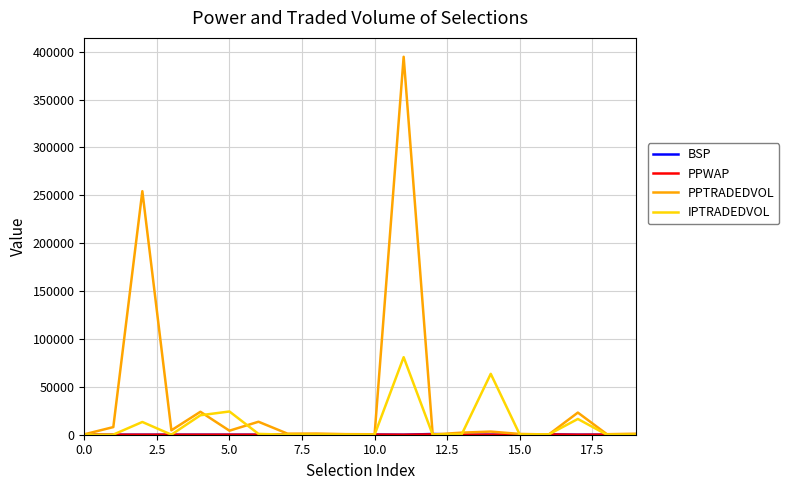

Which series has the widest spread of values?

PPTRADEDVOL